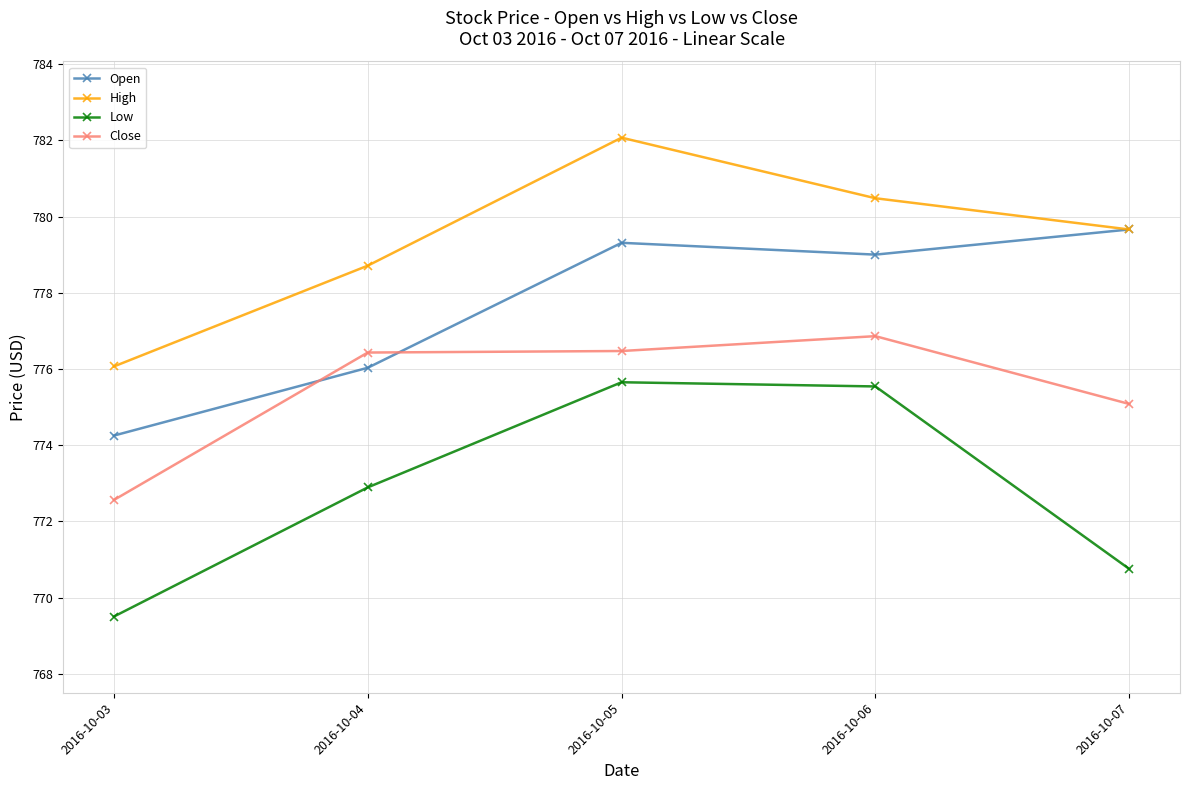

What is the average value of the High series?

779.4